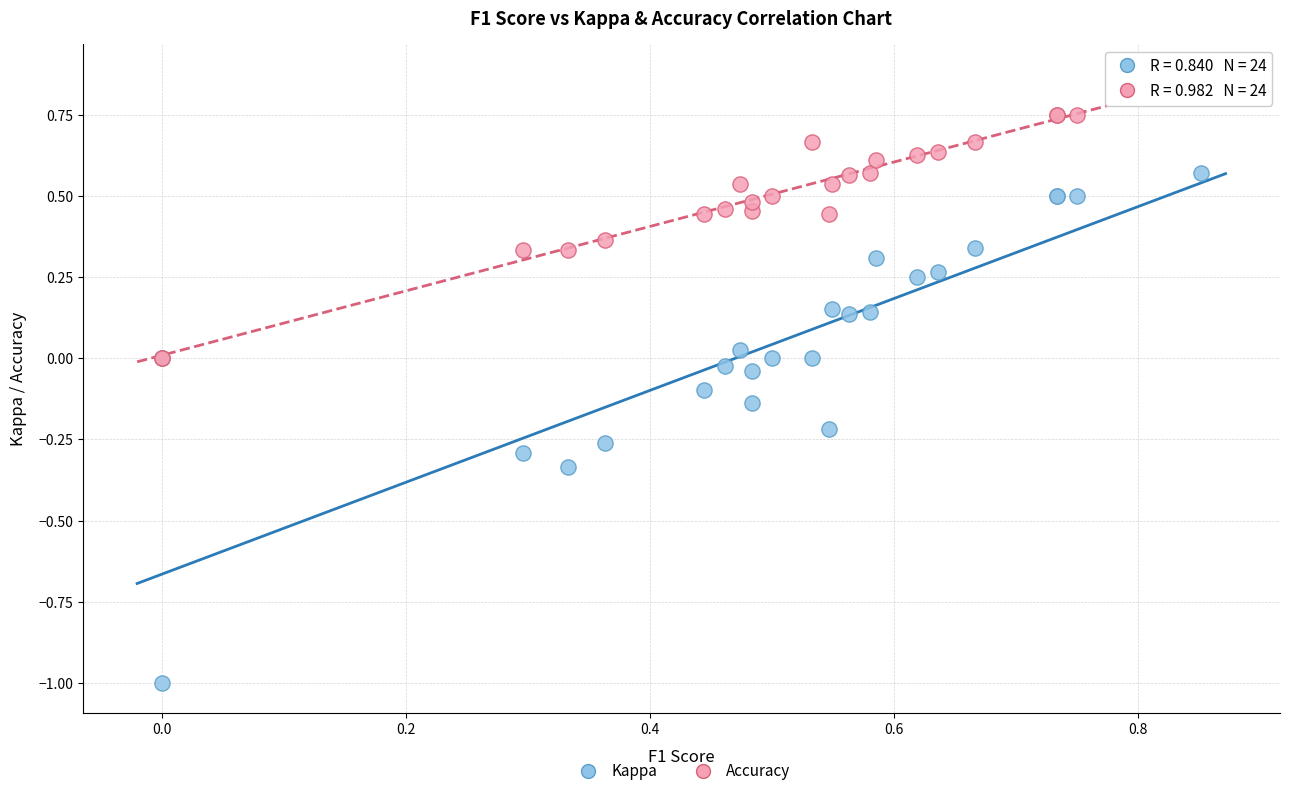

Which series contains the highest Y value?

Accuracy